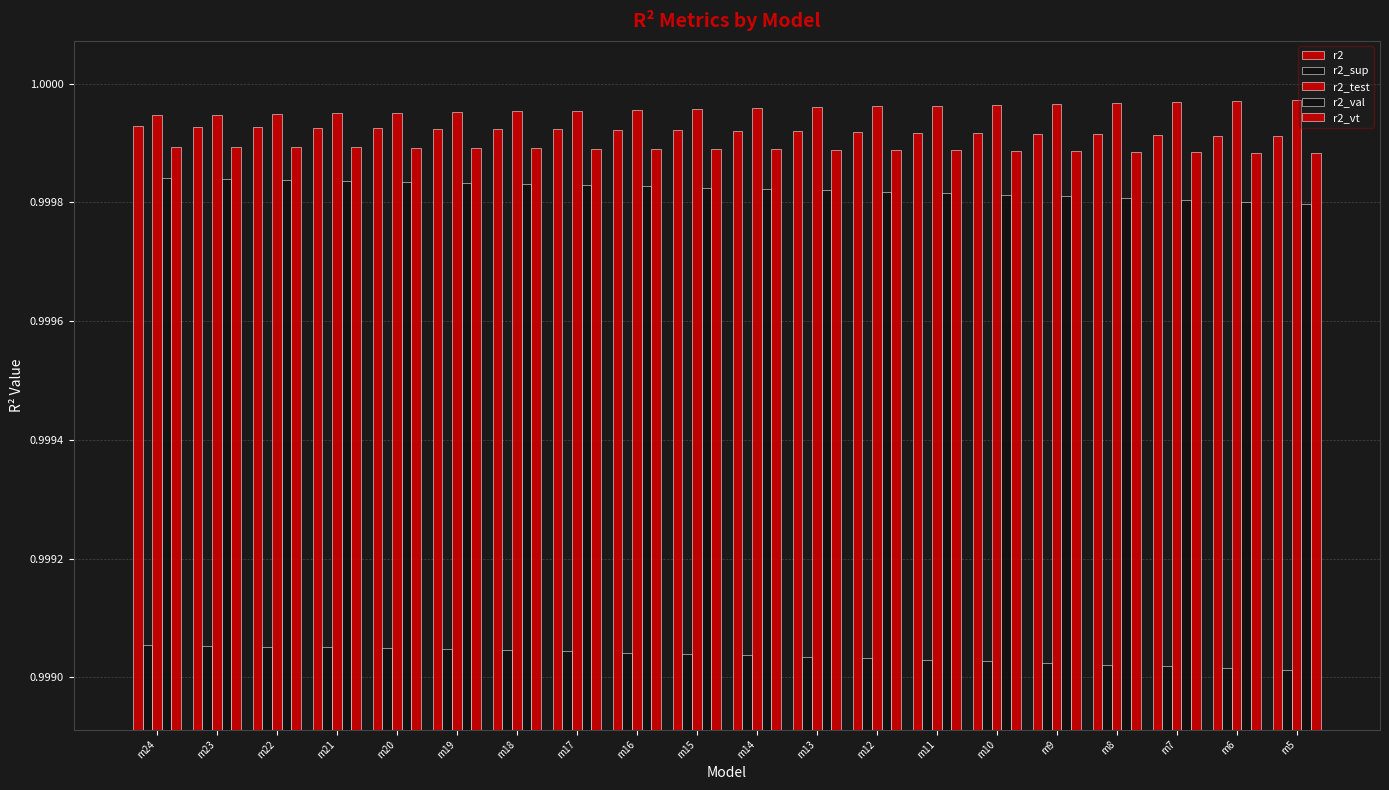

At which label does r2_val reach its minimum?

m5